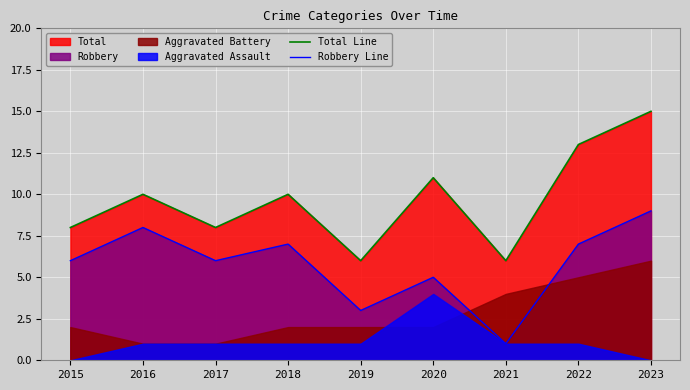

At which label does Robbery Line reach its peak?

2023